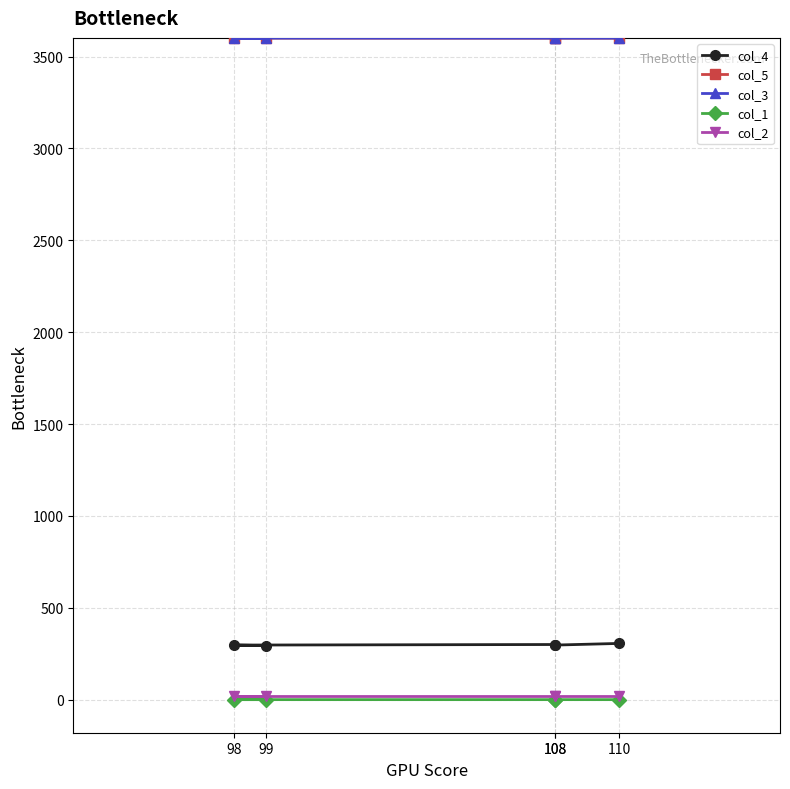

Is it true that col_3 equals 3600.2 at 98?

True